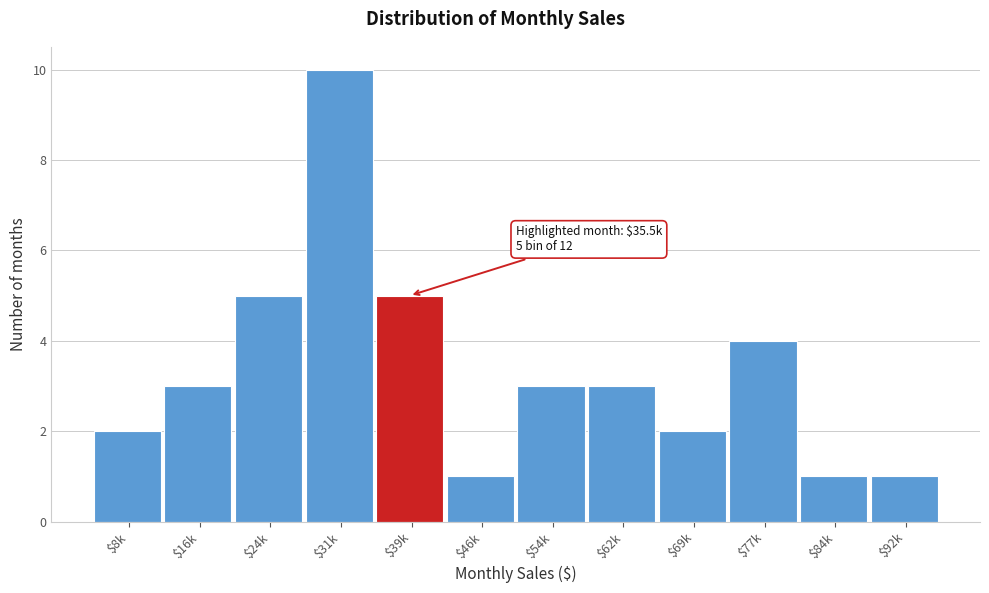

Reading left to right, list all the values displayed in this chart.

2	3	5	10	5	1	3	3	2	4	1	1